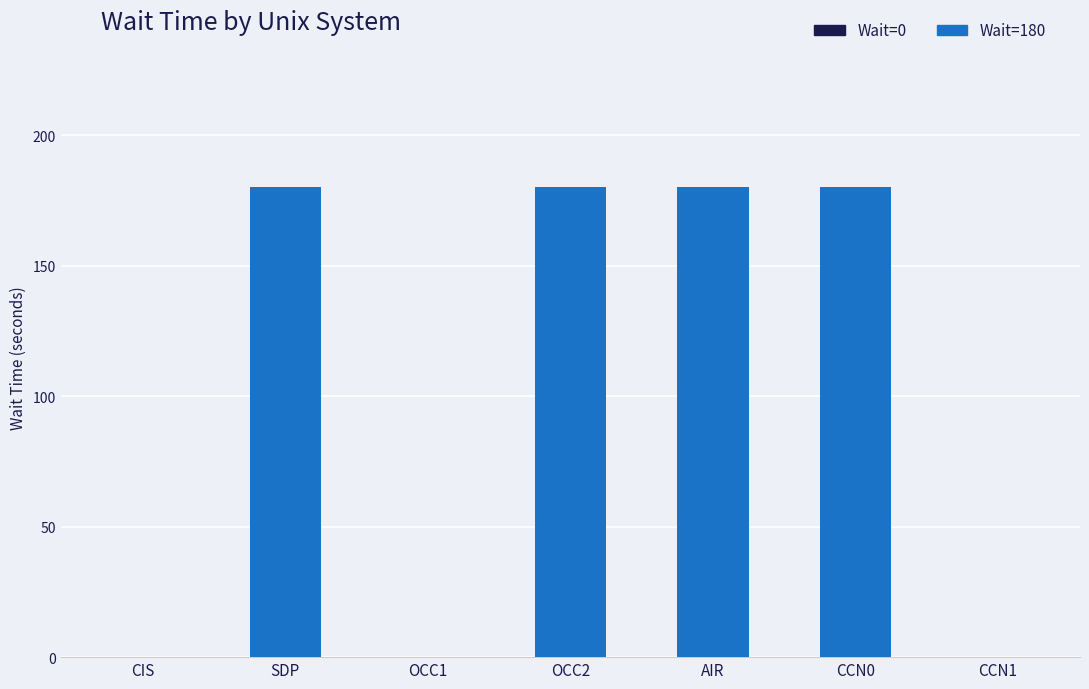

Are the bars horizontal?

No